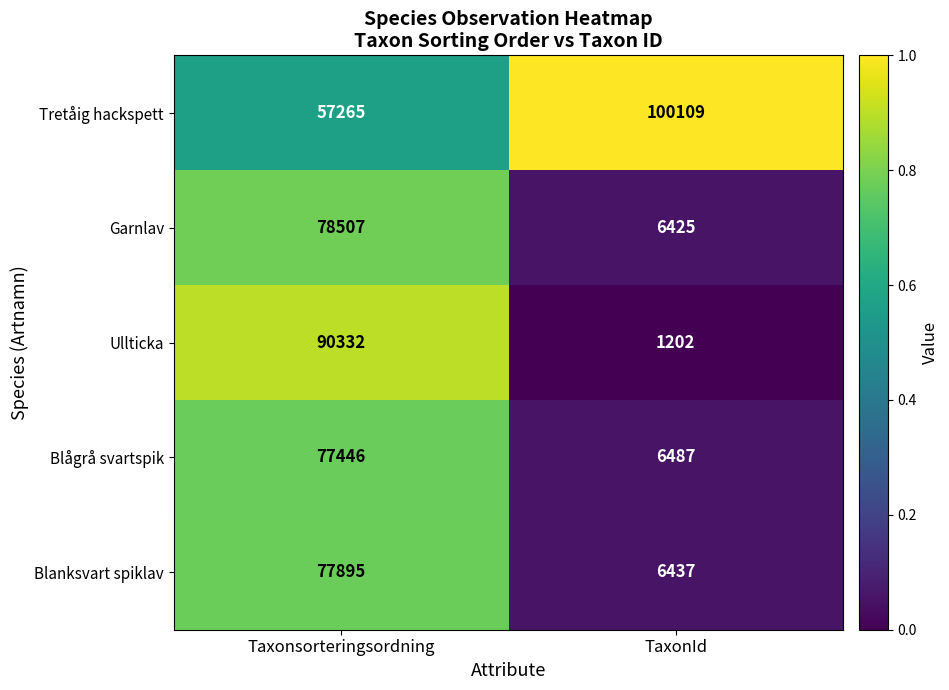

Reading right to left, extract all data points from this chart.

Tretåig hackspett: 100109	57265
Garnlav: 6425	78507
Ullticka: 1202	90332
Blågrå svartspik: 6487	77446
Blanksvart spiklav: 6437	77895